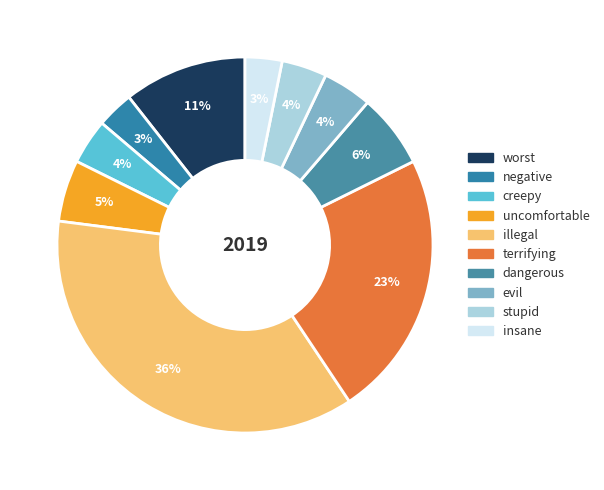

To the nearest percent, what is the difference between the largest and smallest slice percentages?

33%